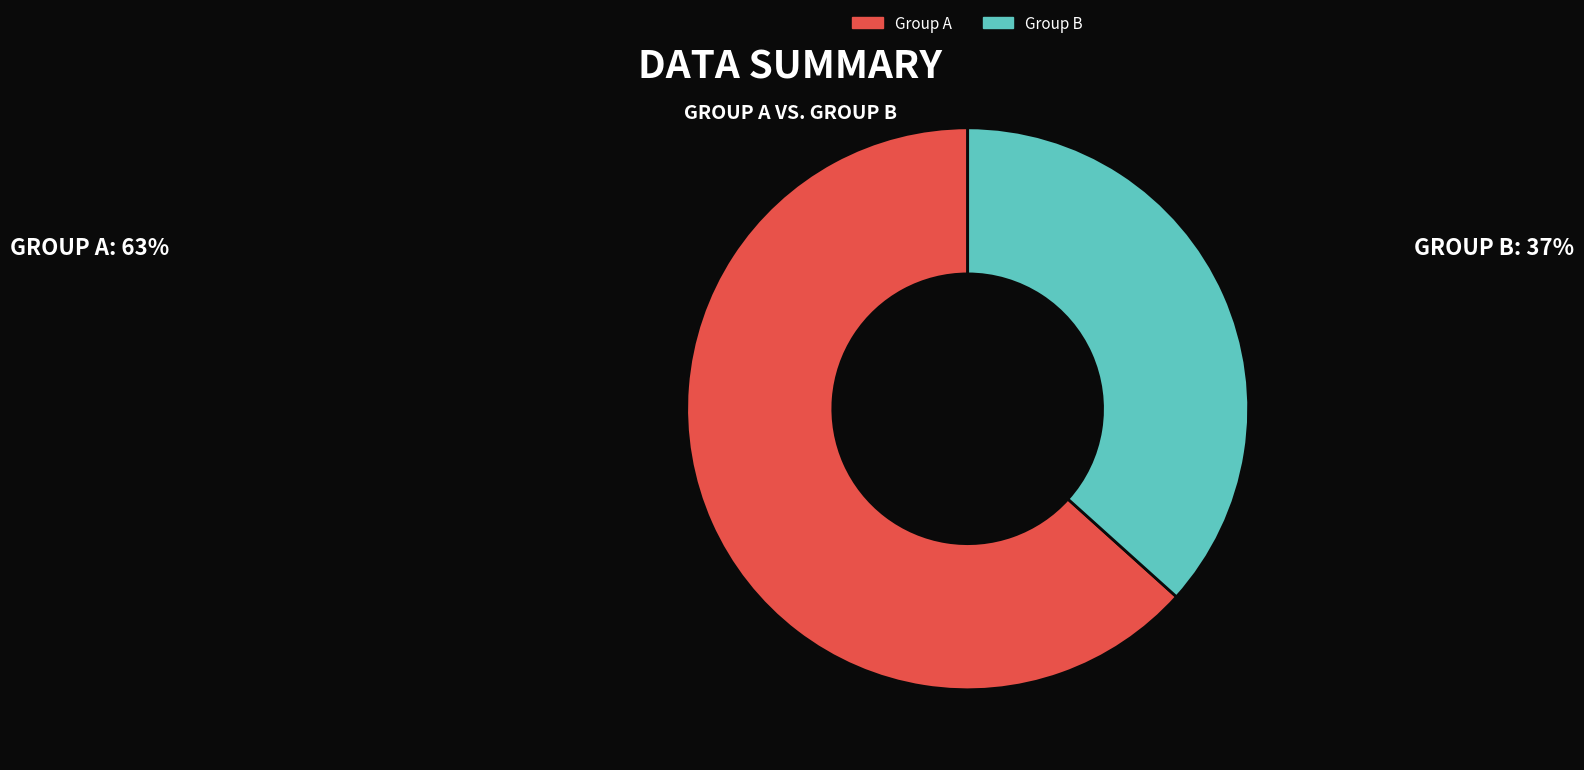

The Group A slice represents 63% of the pie. True or false?

True